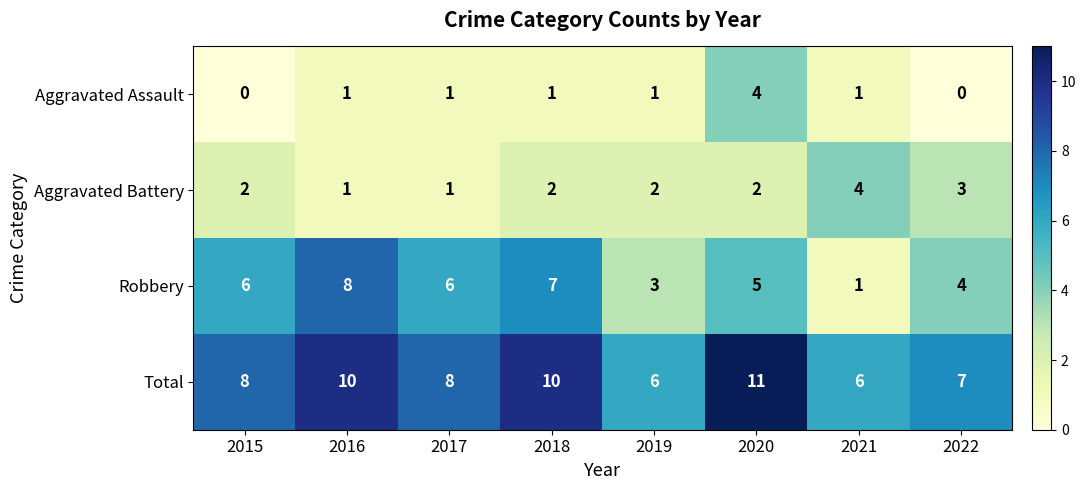

What is the spread (max minus min) of values at 2022?

7